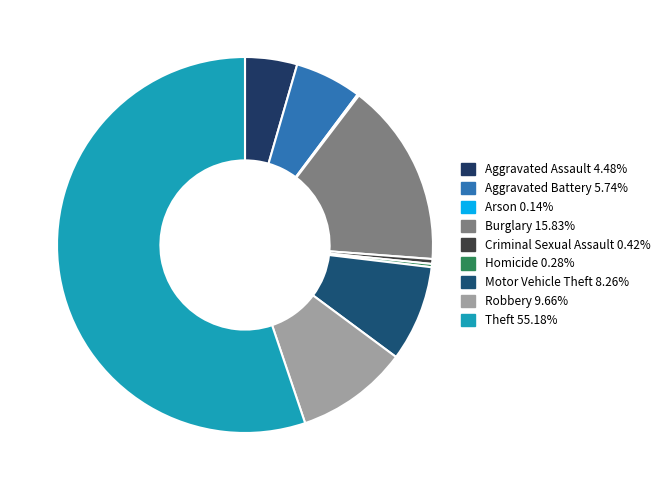

Combined, what portion of the pie is Homicide and Robbery?

9.9%